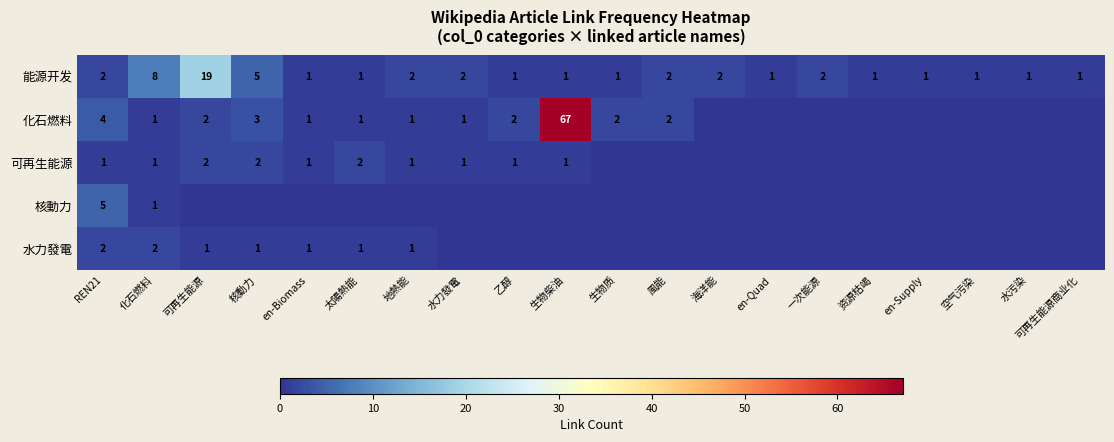

What is the sum of the 能源开发 values at 風能 and en-Quad?

3